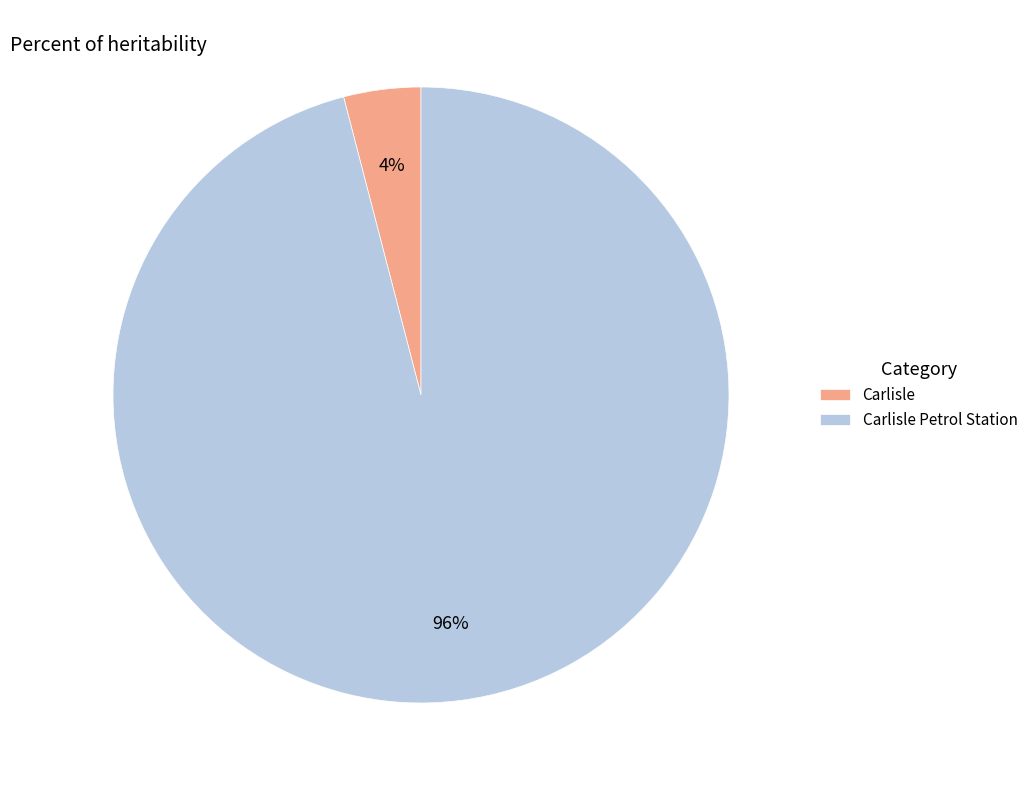

What is the majority slice?

Carlisle Petrol Station